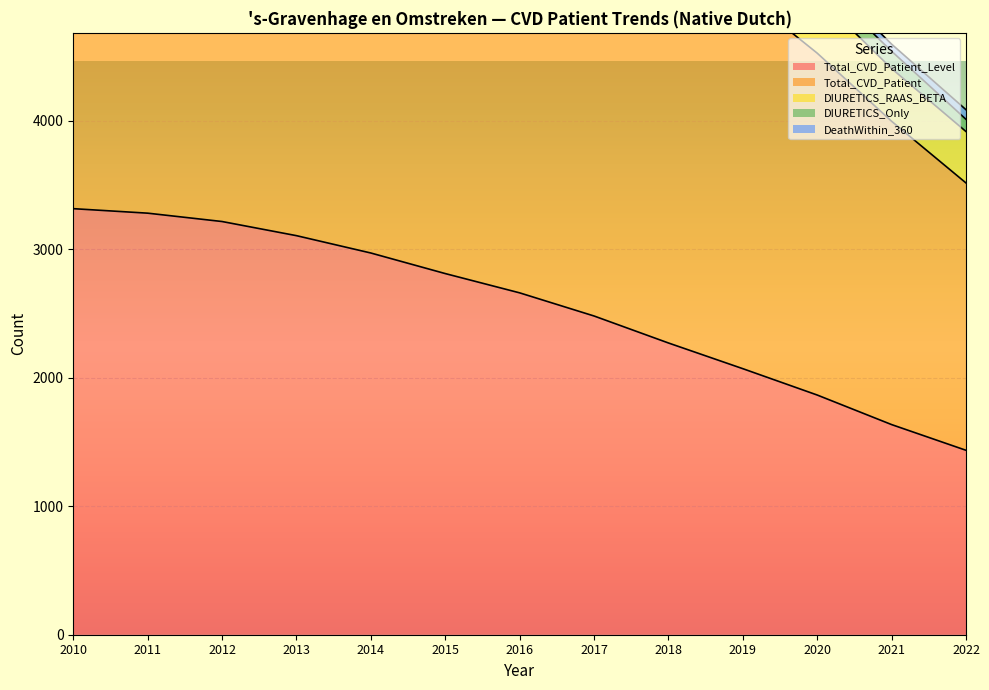

Is it true that DeathWithin_360 equals 75 at 2022?

True